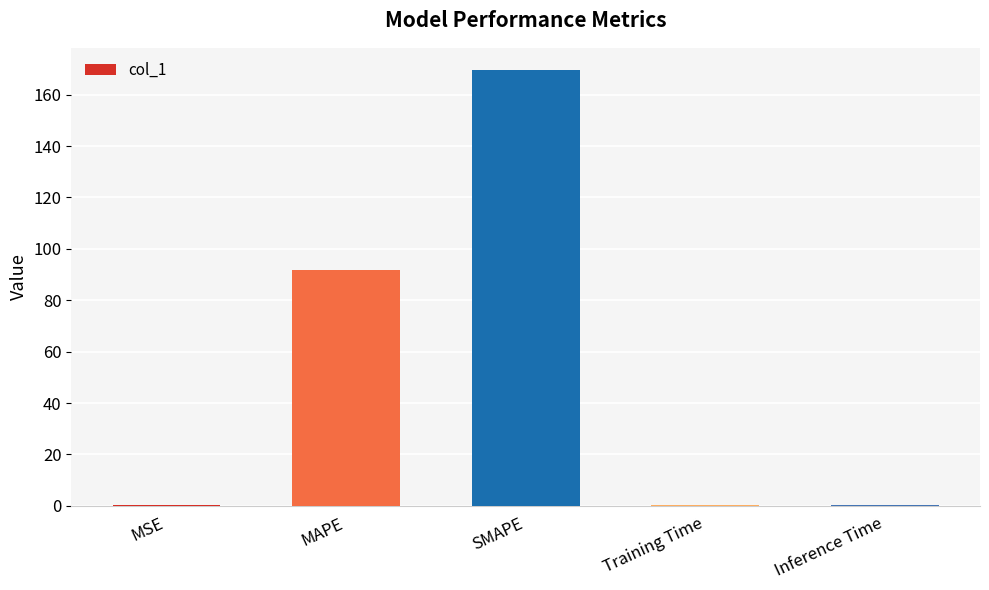

The chart shows a value of 62.8 at SMAPE. True or false?

False